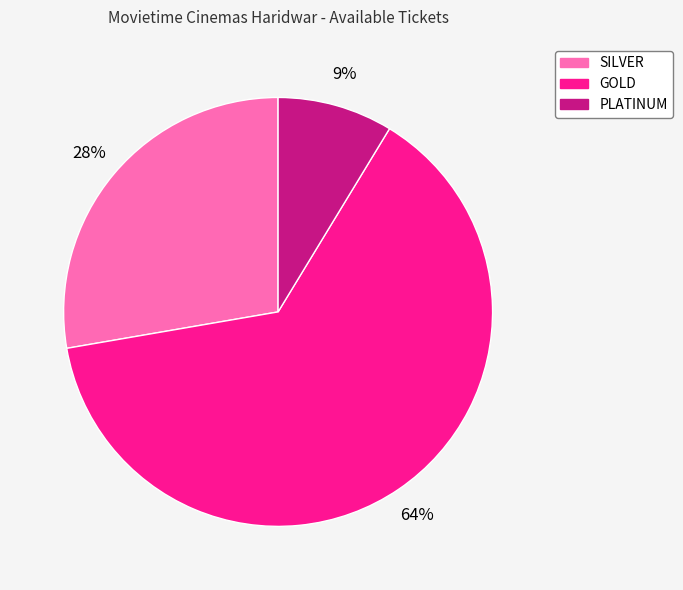

How many slices are in this pie chart?

3